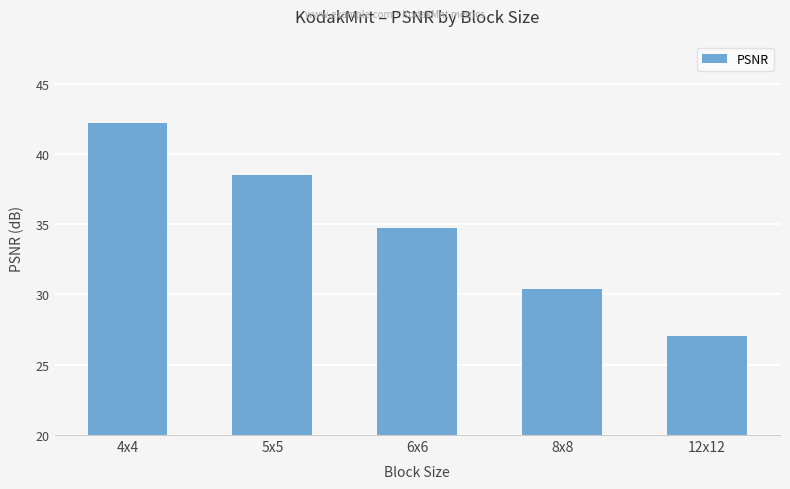

Rank the categories by value from highest to lowest.

4x4, 5x5, 6x6, 8x8, 12x12